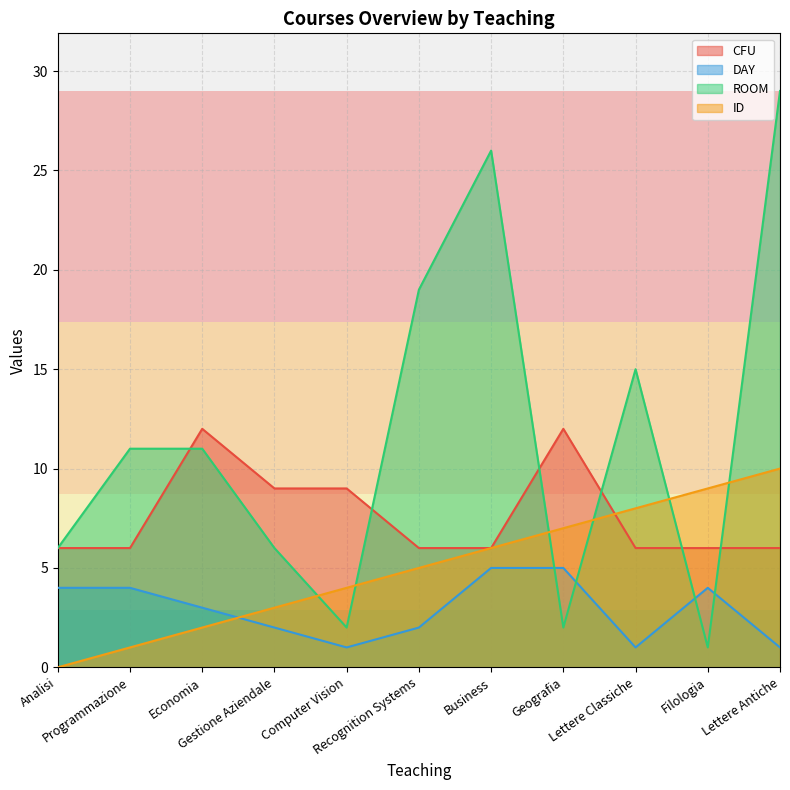

What is the minimum value for ROOM?

1